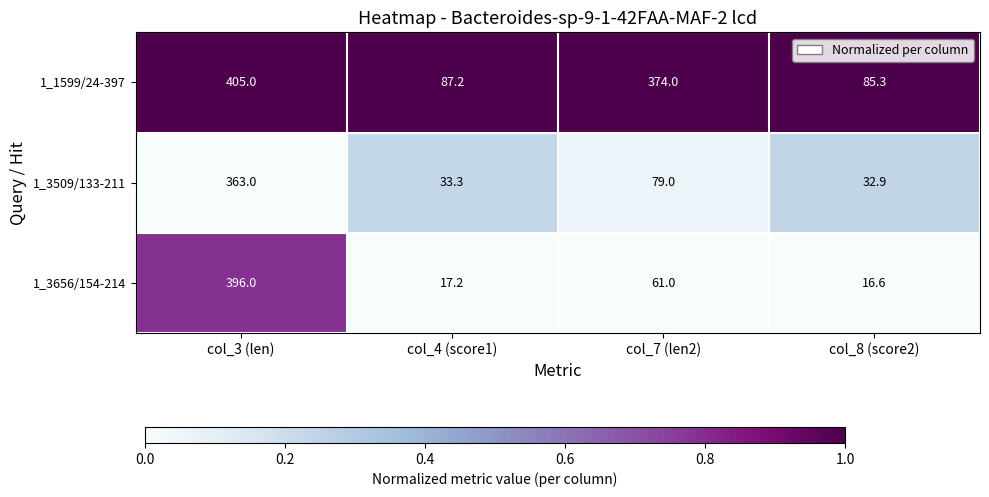

Count the number of data series in this chart.

3